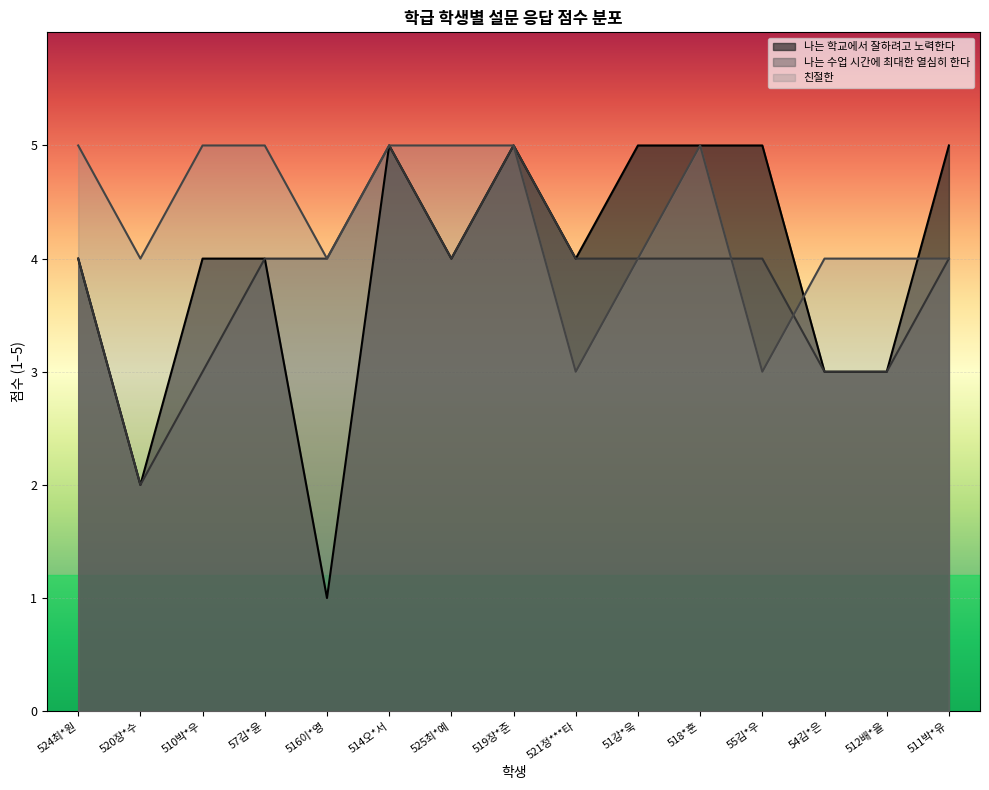

The value of 친절한 at 510박*우 is 5. True or false?

True